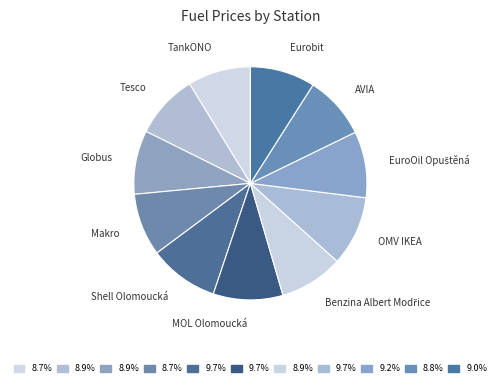

Is there a majority slice in this chart?

No